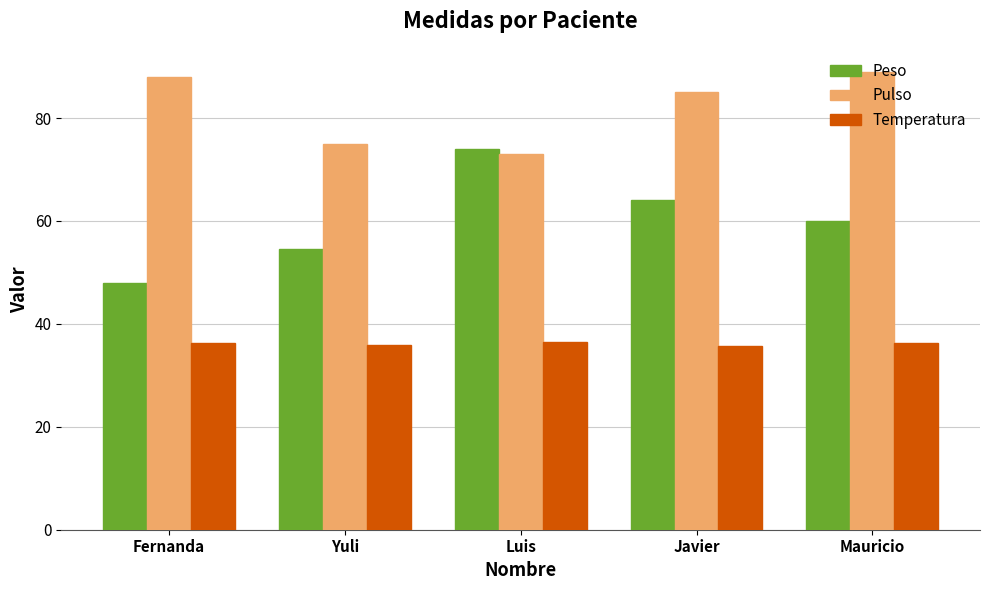

True or false: Temperatura has a value of 59.4 at Luis.

False